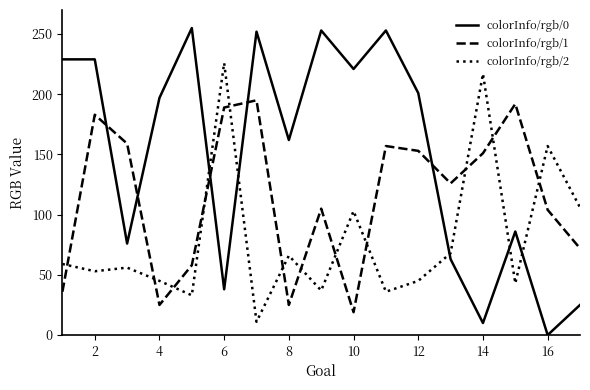

After their last crossing, which series has the higher values: colorInfo/rgb/1 or colorInfo/rgb/0?

colorInfo/rgb/1